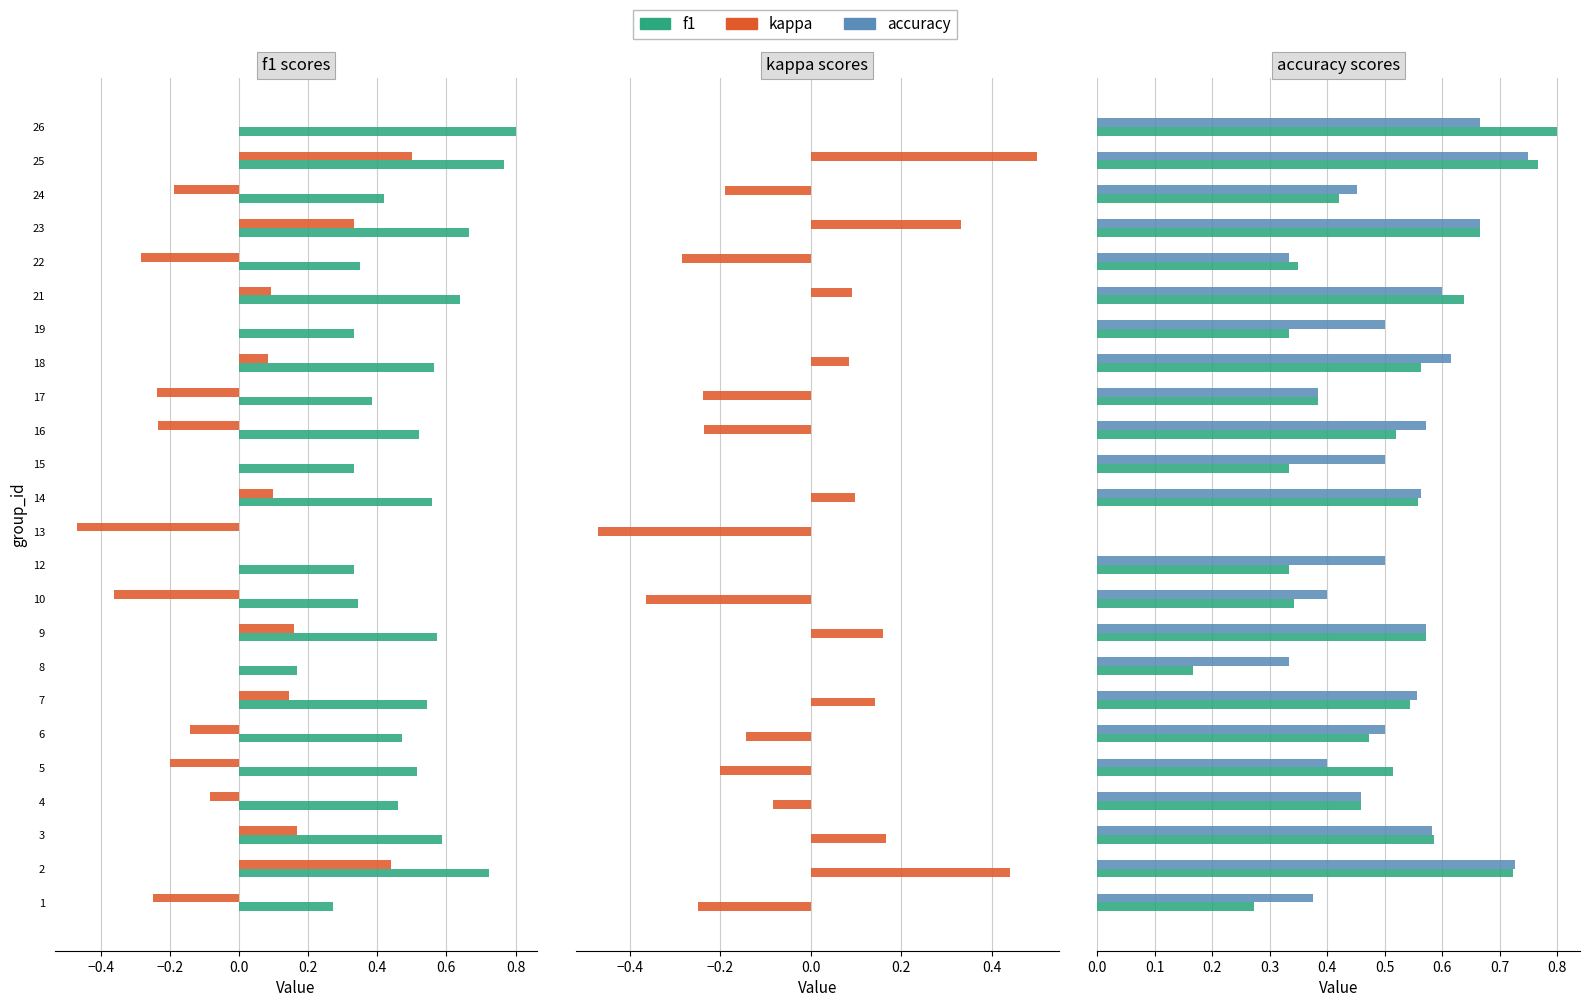

What are all the series names shown in the legend?

f1, kappa, accuracy